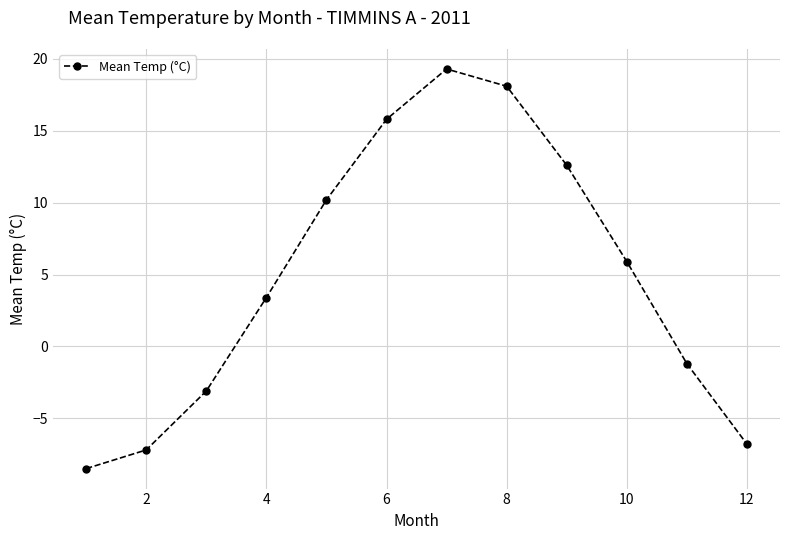

Reading left to right, what are all the values shown in this chart?

-8.5	-7.2	-3.1	3.4	10.2	15.8	19.3	18.1	12.6	5.9	-1.2	-6.8